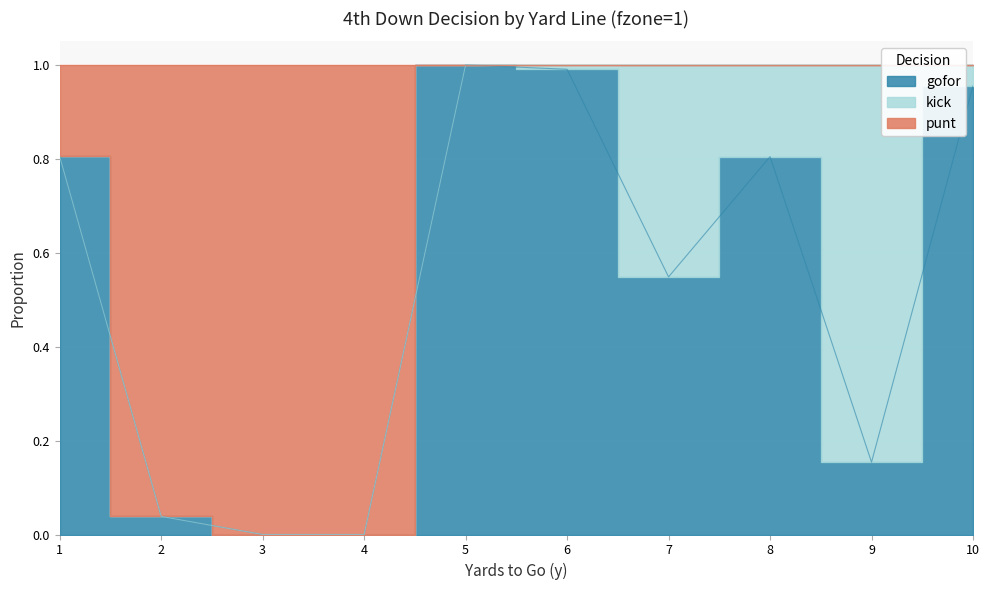

What value does the gofor series have at 8?

0.8